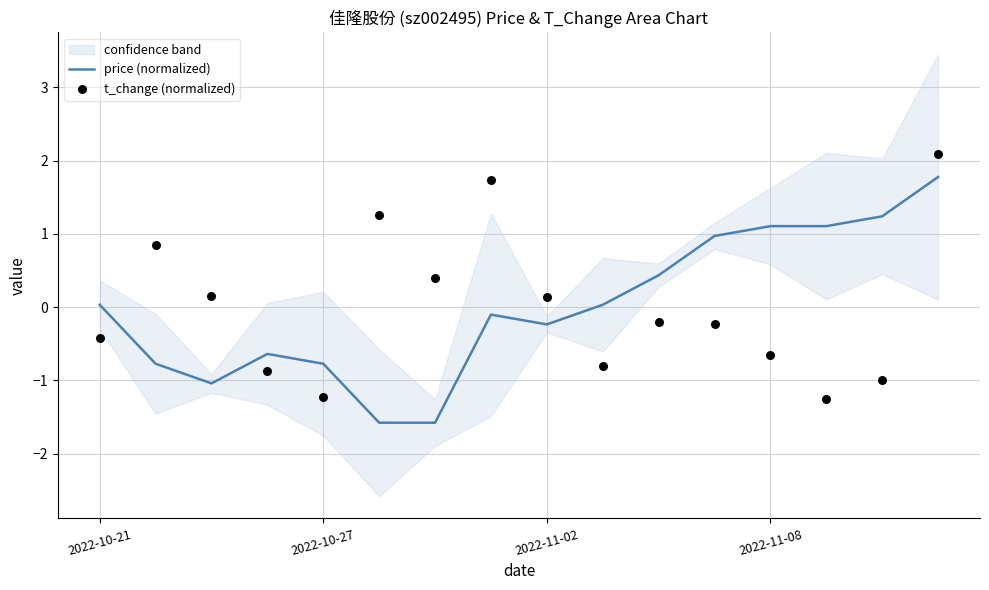

At how many categories does at least one series exceed 0?

14